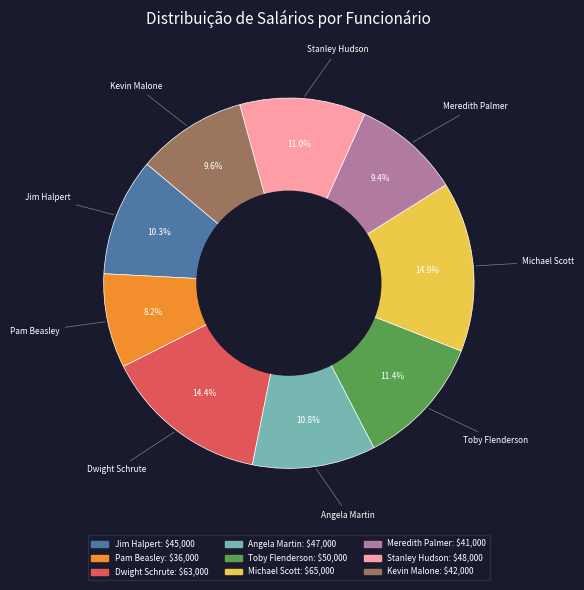

To the nearest percent, what is the difference between the Toby Flenderson and Pam Beasley slice percentages?

3%